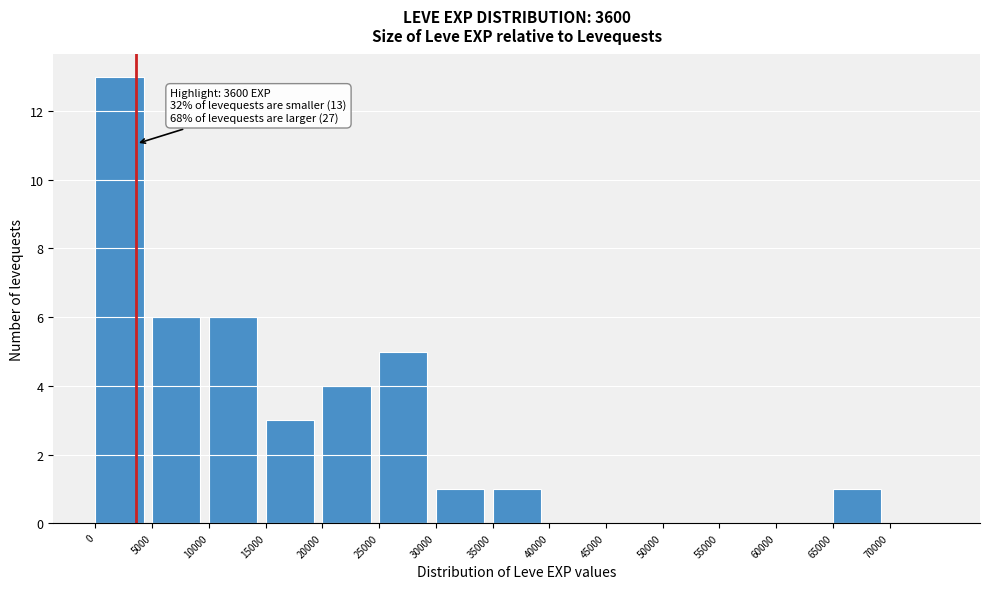

Over which range of the x-axis is the bar tallest?

0 to 5000